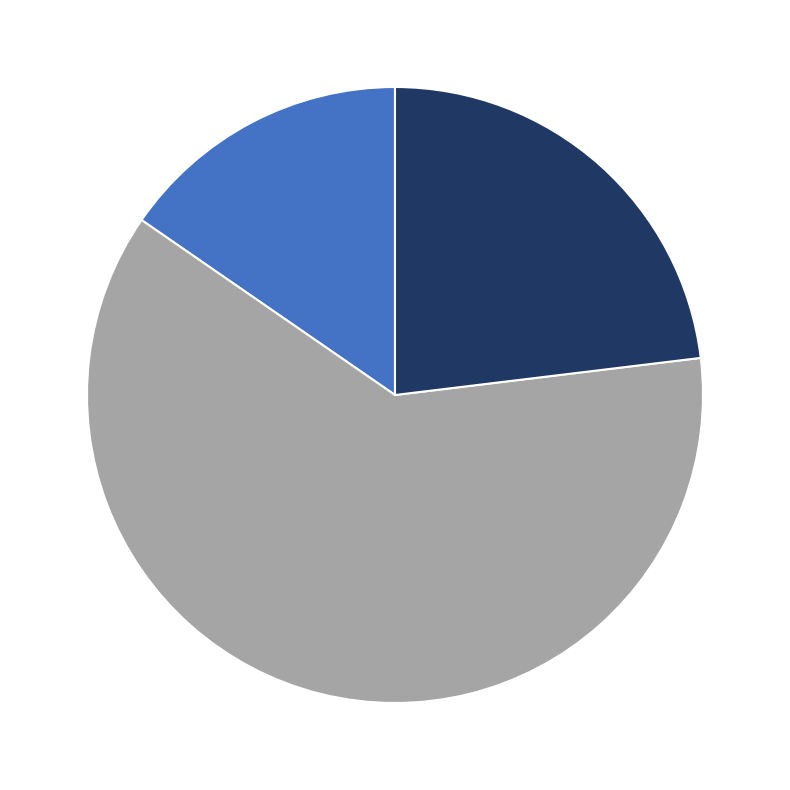

Is there any slice that represents more than half of the pie?

Yes